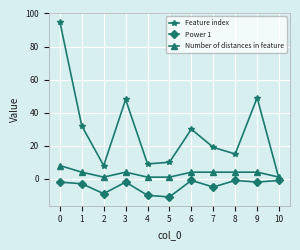

True or false: Number of distances in feature has a value of 4 at 8.

True